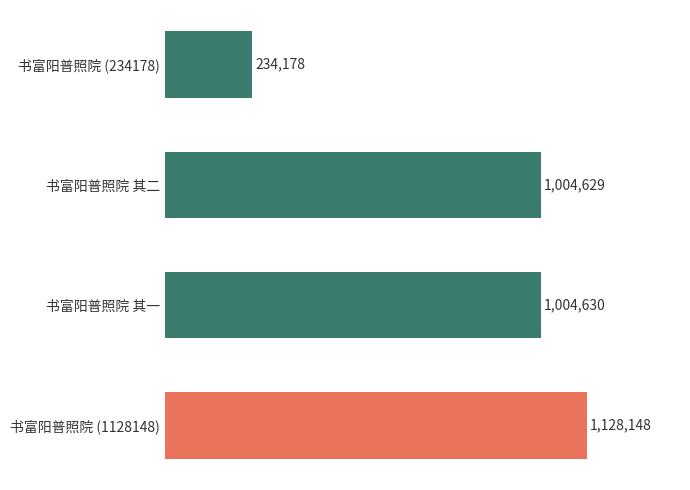

Does the chart contain any negative values?

No